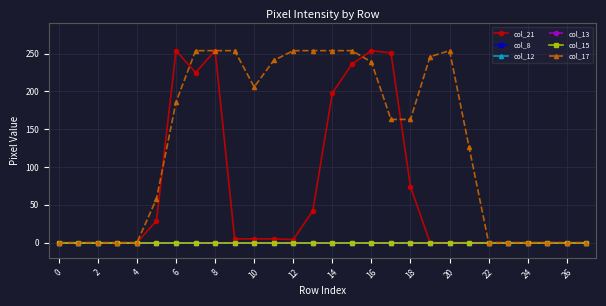

At how many categories does at least one series exceed 228?

13